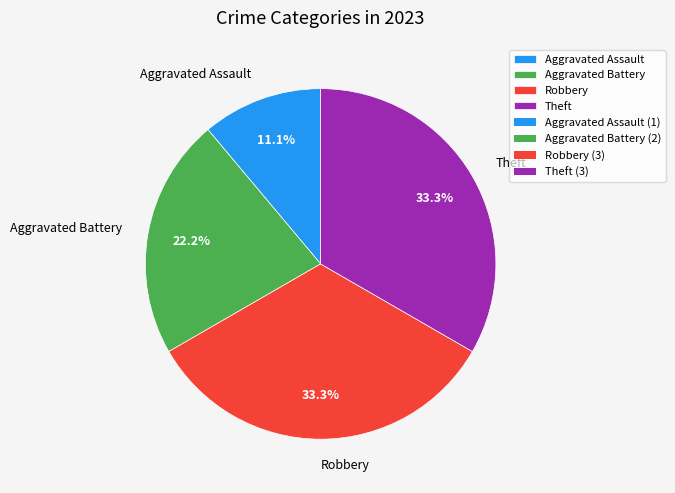

To the nearest percent, what percentage of the pie is Theft?

33%